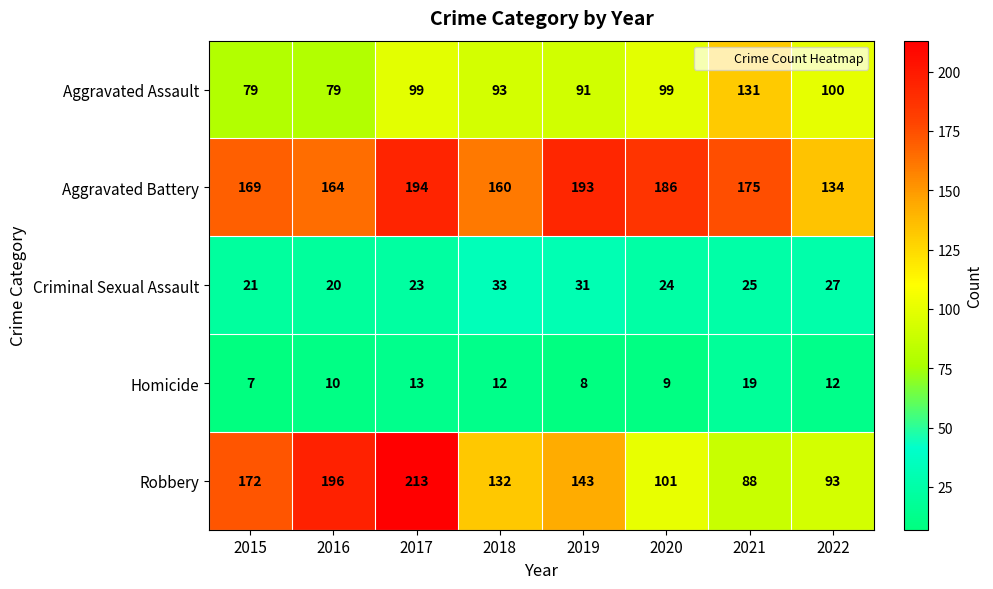

Read the Criminal Sexual Assault value at 2015, to the nearest 5.

20